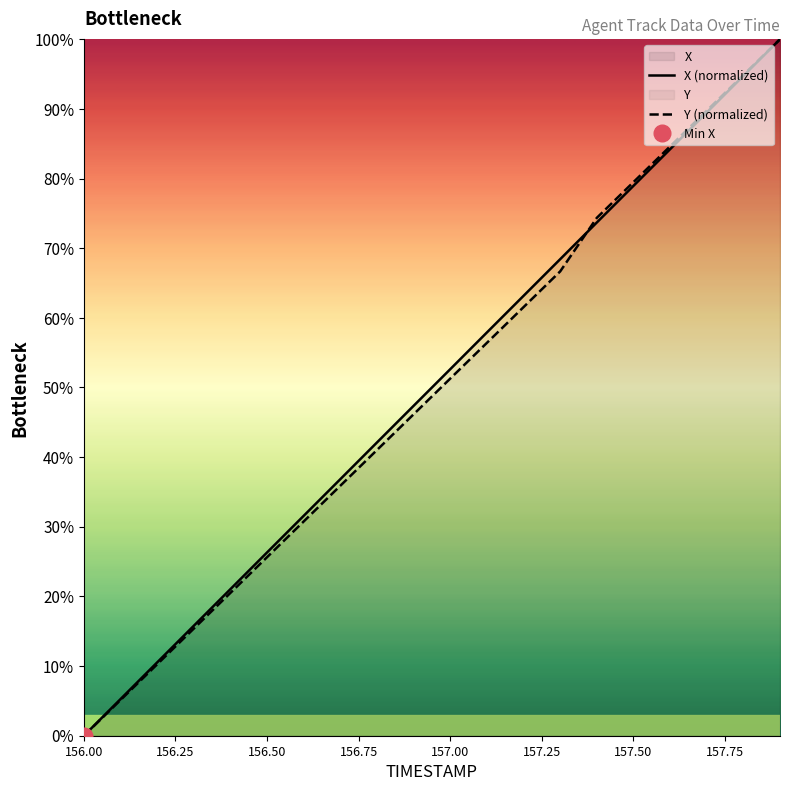

Reading left to right, extract all data points from this chart.

X (normalized): 0.0	5.3	10.5	15.8	21.0	26.3	31.6	36.8	42.1	47.4	52.6	57.9	63.2	68.4	73.7	79.0	84.2	89.5	94.7	100.0
Y (normalized): 0.0	5.1	10.3	15.4	20.5	25.6	30.8	35.9	41.0	46.2	51.3	56.4	61.5	66.7	74.4	79.5	84.6	89.7	94.9	100.0